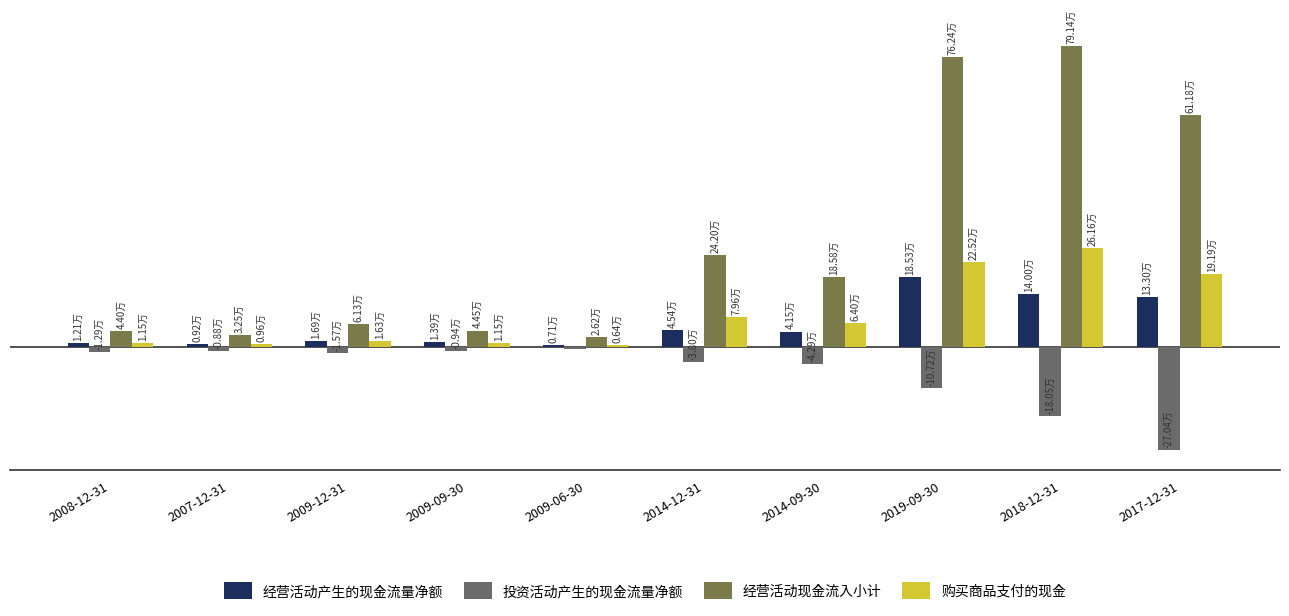

Does the chart contain stacked bars?

No